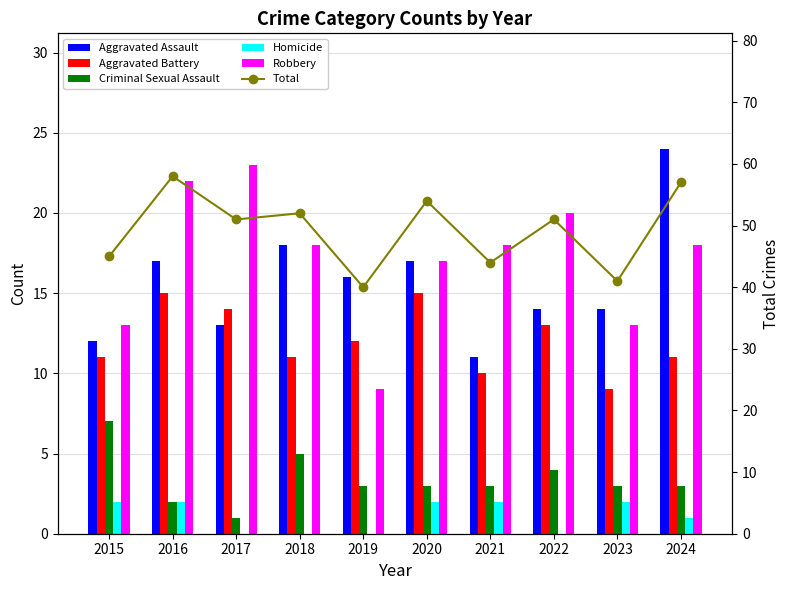

Which category has the lowest value across all series?

2017